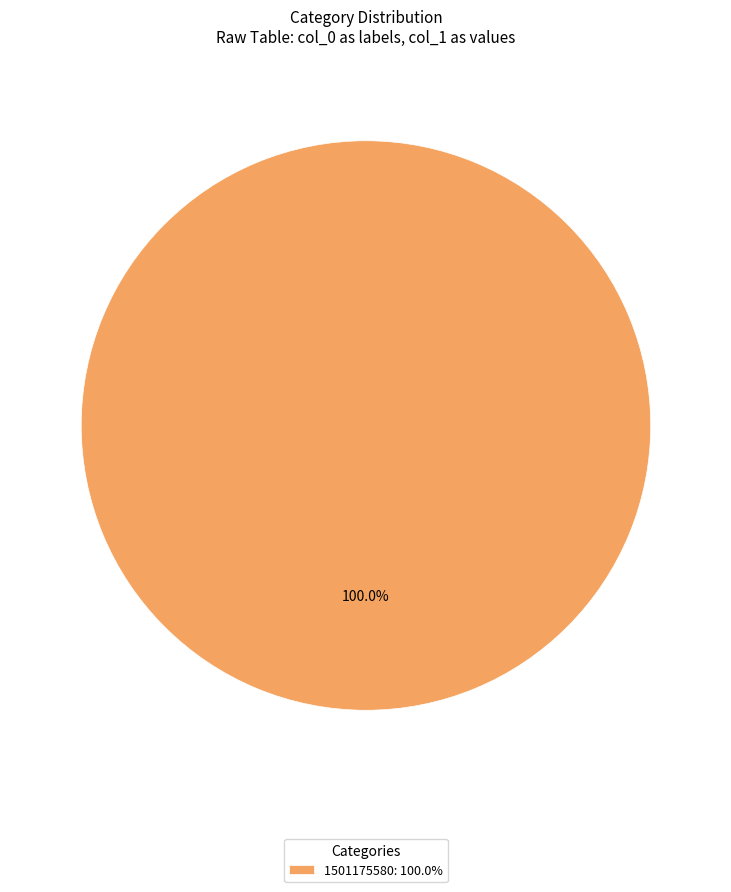

Which slice represents more than half of the pie?

1501175580: 100.0%